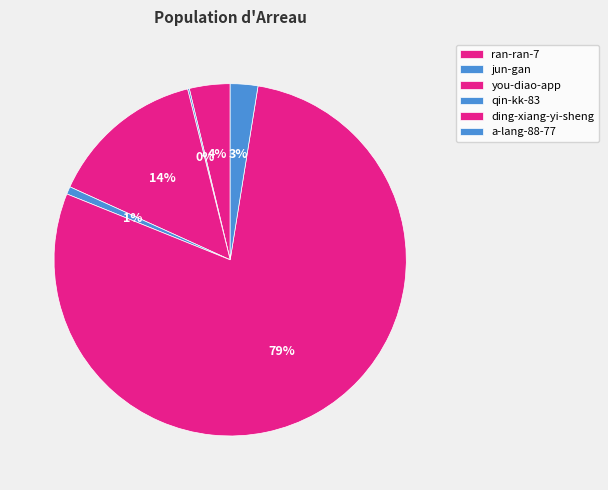

The jun-gan slice represents 0% of the pie. True or false?

True